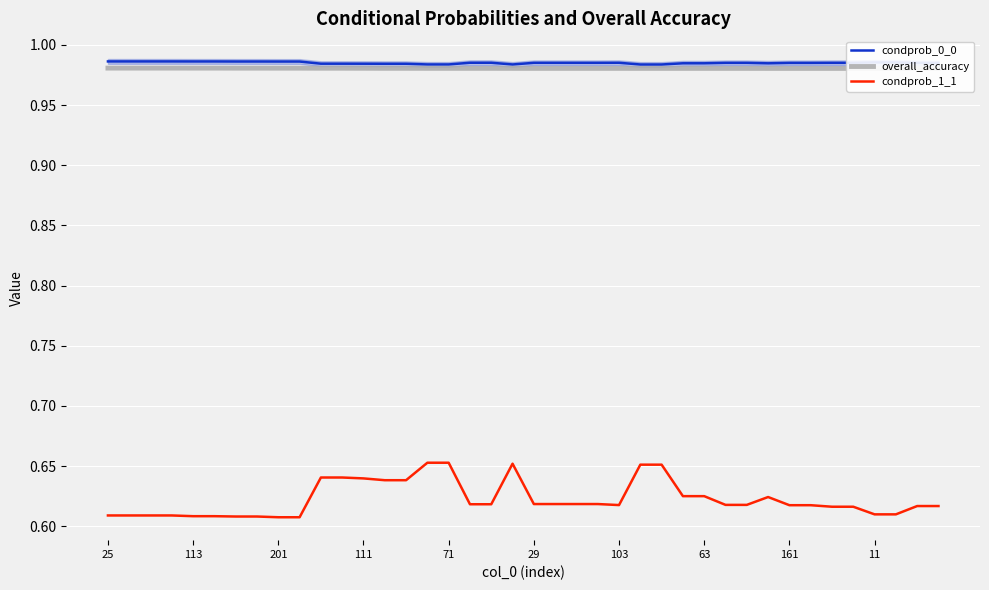

True or false: condprob_0_0 and condprob_1_1 cross at least once.

False